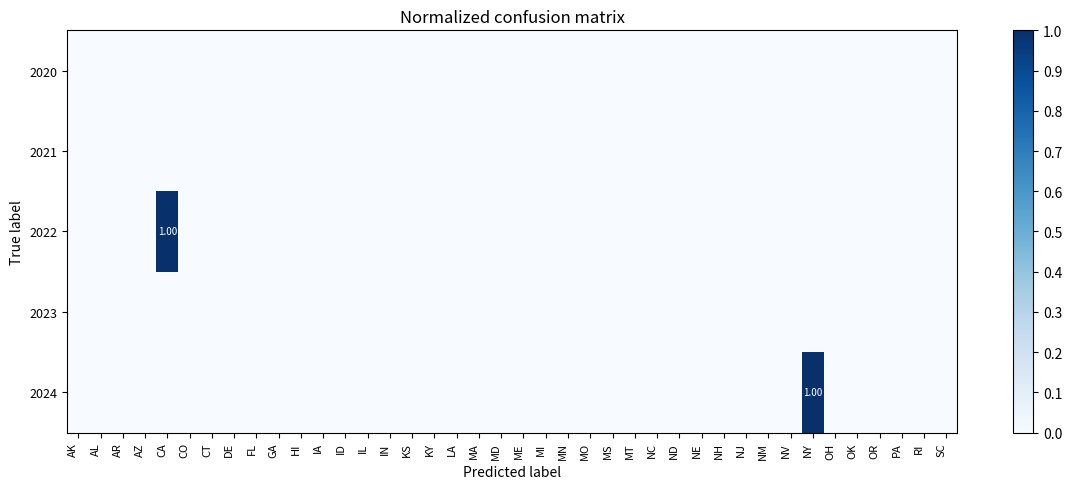

How many data points does each series have?

40